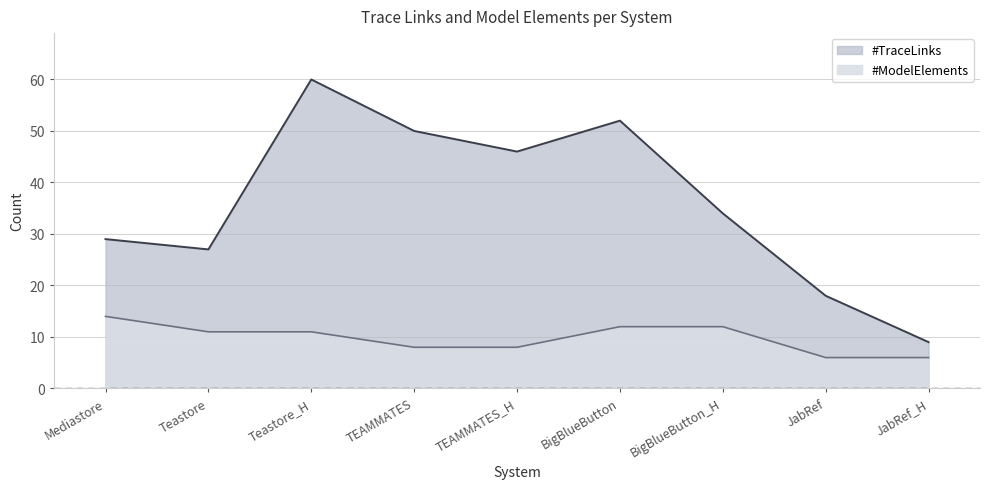

Reading right to left, list all the values displayed in this chart.

#TraceLinks: JabRef_H=9	JabRef=18	BigBlueButton_H=34	BigBlueButton=52	TEAMMATES_H=46	TEAMMATES=50	Teastore_H=60	Teastore=27	Mediastore=29
#ModelElements: JabRef_H=6	JabRef=6	BigBlueButton_H=12	BigBlueButton=12	TEAMMATES_H=8	TEAMMATES=8	Teastore_H=11	Teastore=11	Mediastore=14